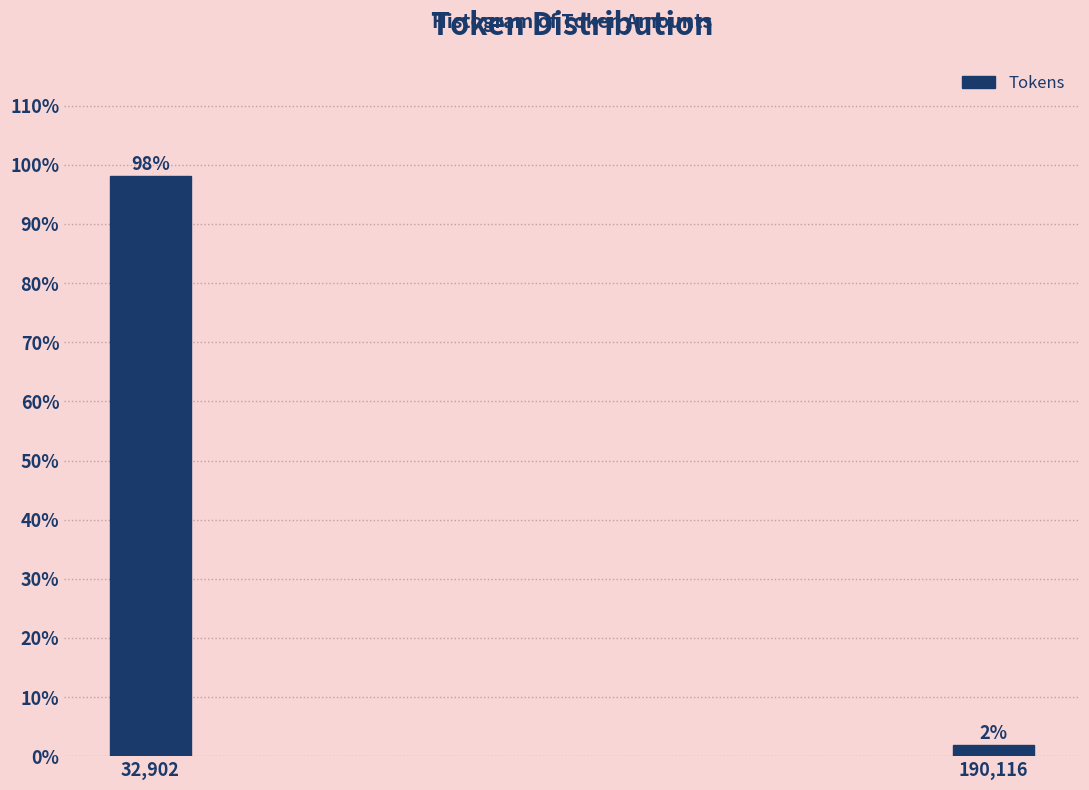

What is the label of the 1st bar from the left?

32,902